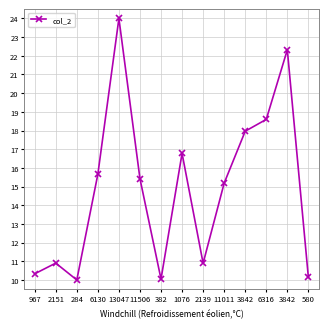

How many lines are shown in the chart?

1